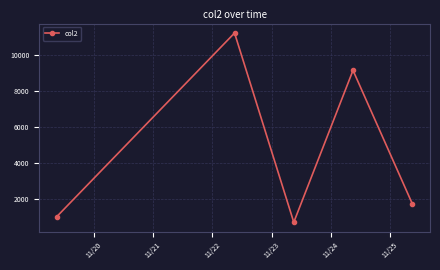

True or false: there are more than 1 points higher than both neighbors.

True